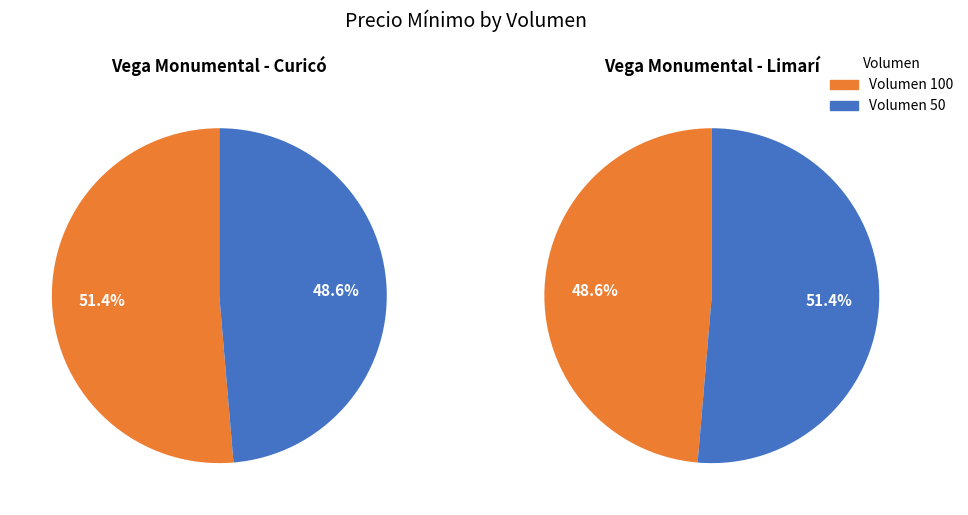

Count the number of slices in the pie.

2